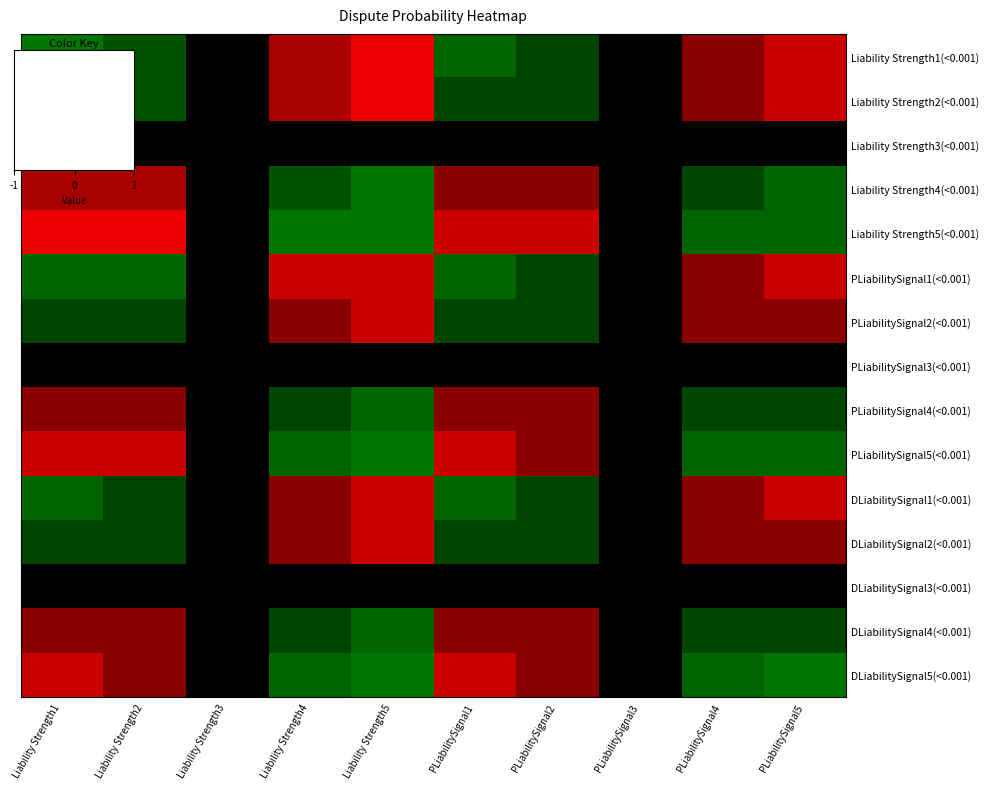

At which category is the sum across all series the highest?

Liability Strength2